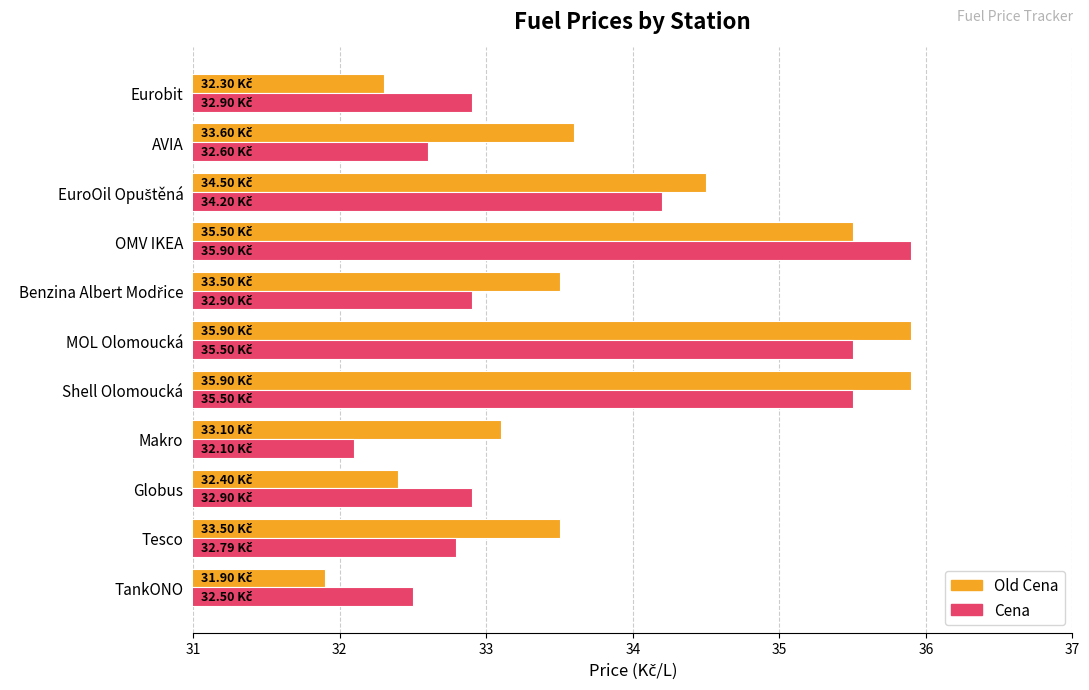

What is the difference between the maximum and minimum values in the Old Cena series?

4.0